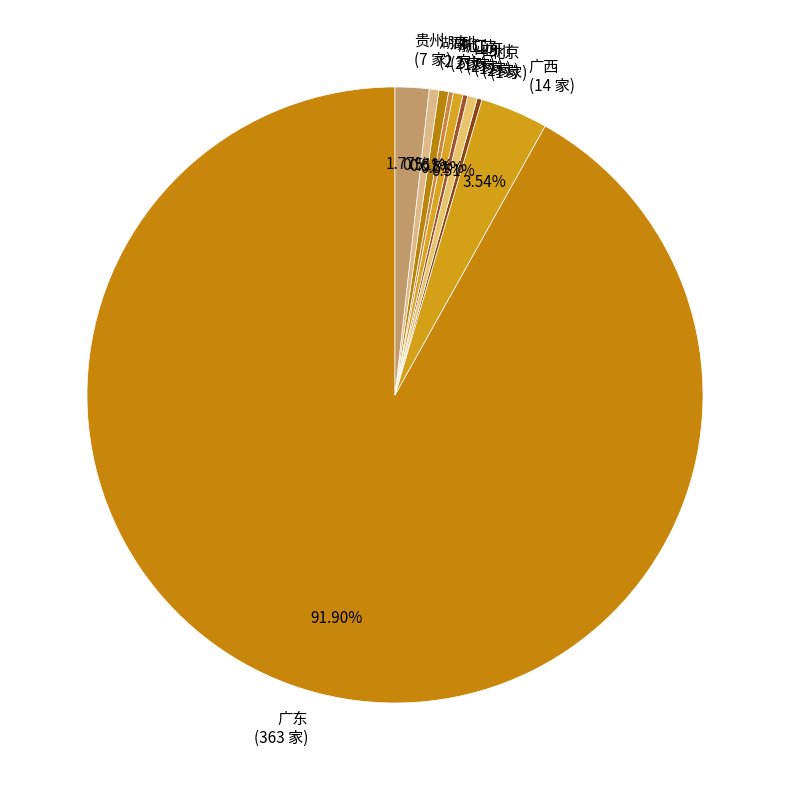

Combined, do 广西 and 四川 account for over 50%?

No